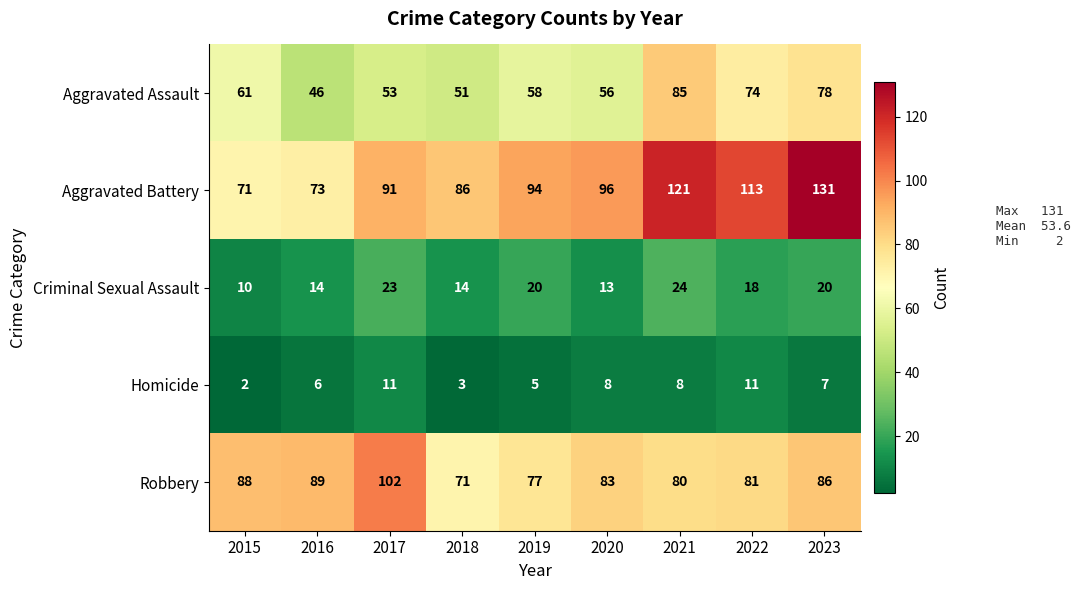

Which series has the widest spread of values?

Aggravated Battery